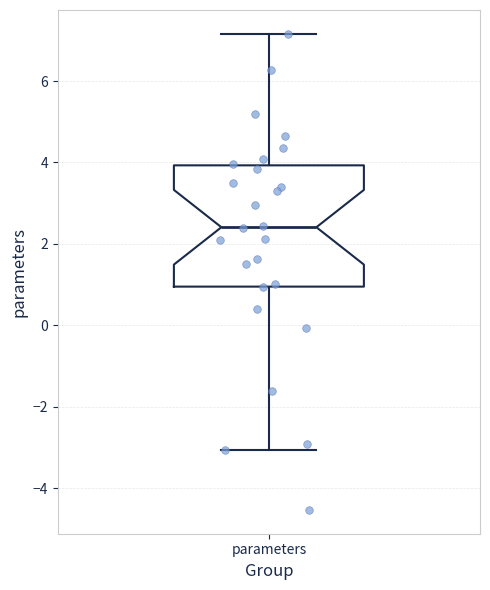

Transcribe this box plot: give where the median line is, the range the box spans, and where the two whiskers end, as read against the y-axis. The values are not printed on the chart, so give them approximately, as read against the axis.

median 2.4, box 1.0 to 4.0, whiskers -3.0 to 7.2